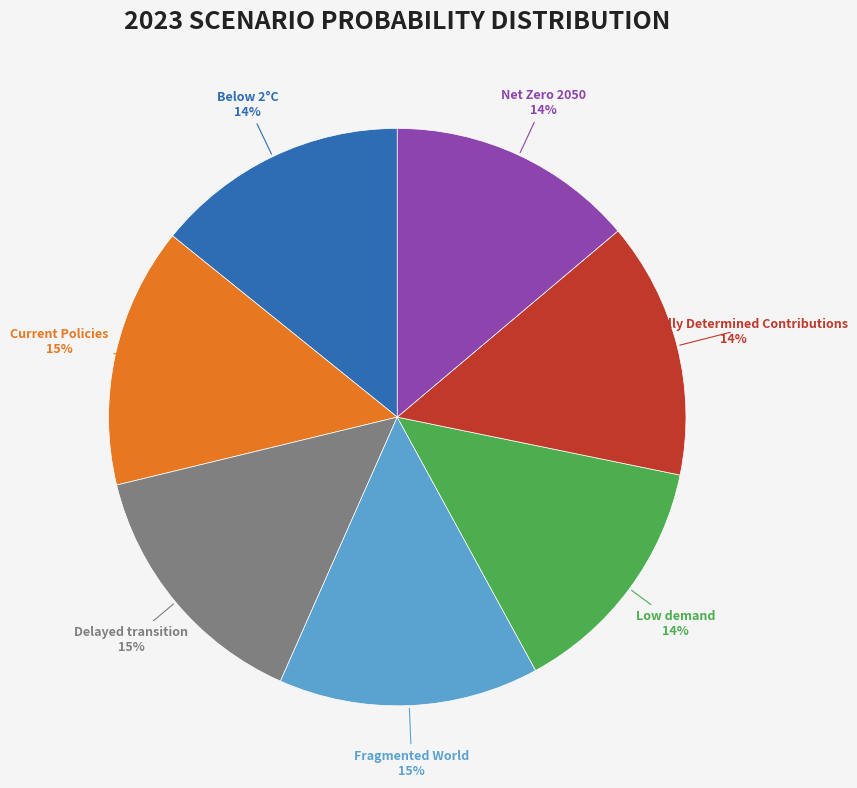

Which has a higher value, Low demand or Fragmented World?

Fragmented World